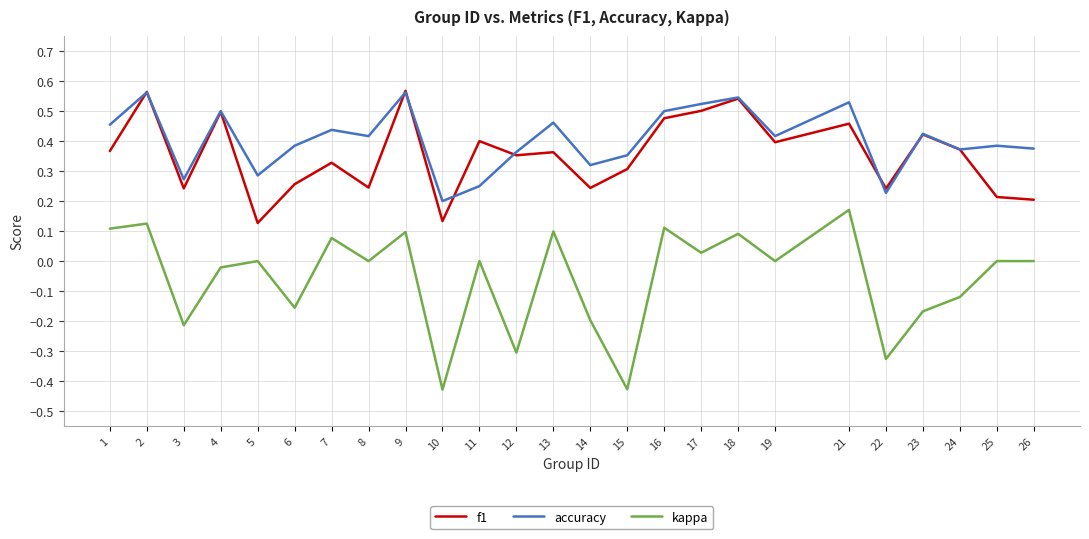

Is the value of accuracy at 4 greater than the value of kappa at 5?

Yes